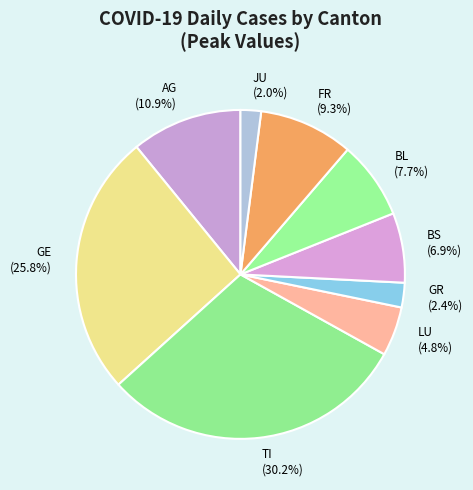

Count the number of slices in the pie.

9